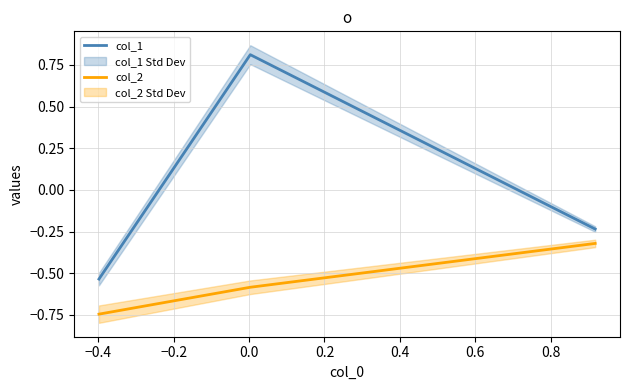

What is the highest value of the col_1 series?

0.8